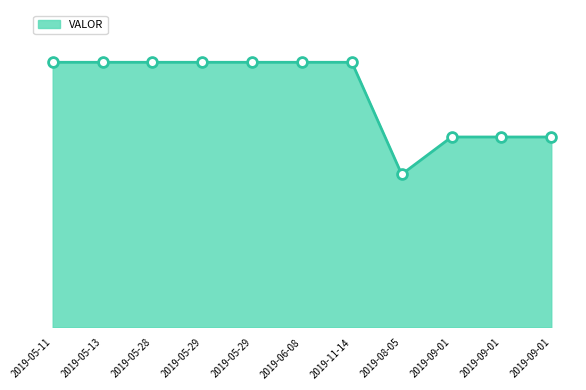

What is the change in value from 2019-05-11 to 2019-08-05?

-30000